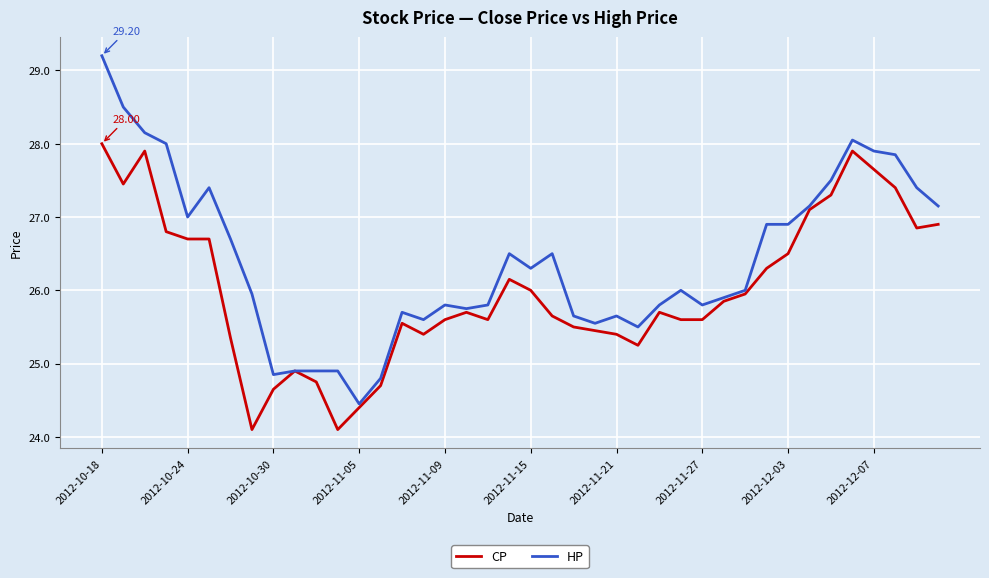

Which series has the largest total across all categories?

HP